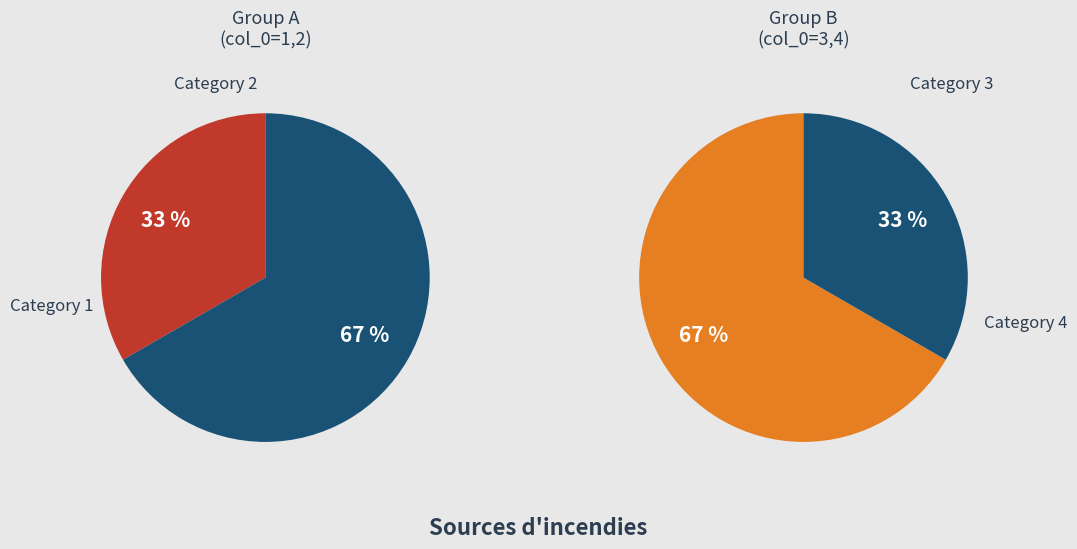

What is the smallest slice in the pie chart?

2